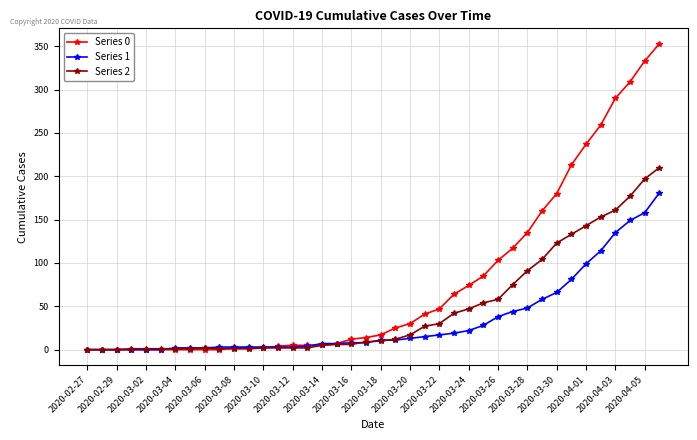

Which series has the largest total across all categories?

Series 0